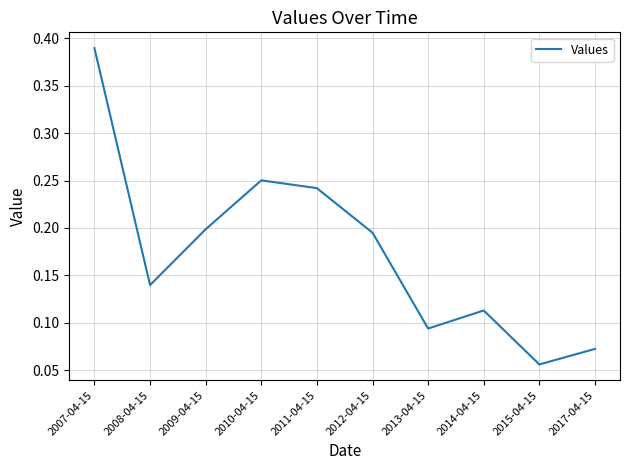

At which category does the chart reach its peak across all series?

2007-04-15